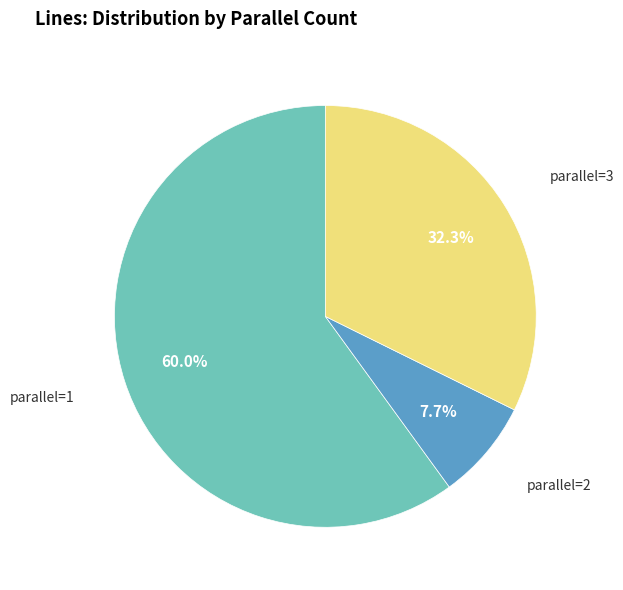

Is there any slice that represents more than half of the pie?

Yes